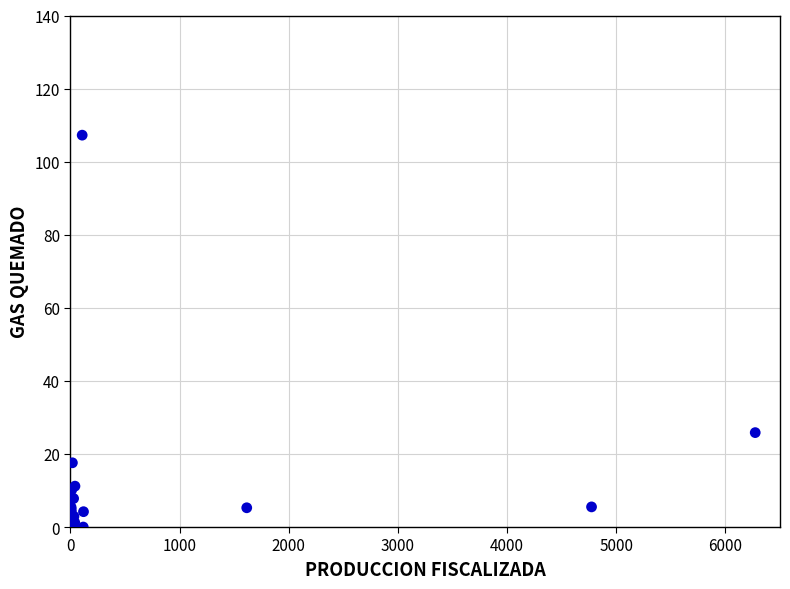

What Y value in the scatter plot is closest to 53?

25.8